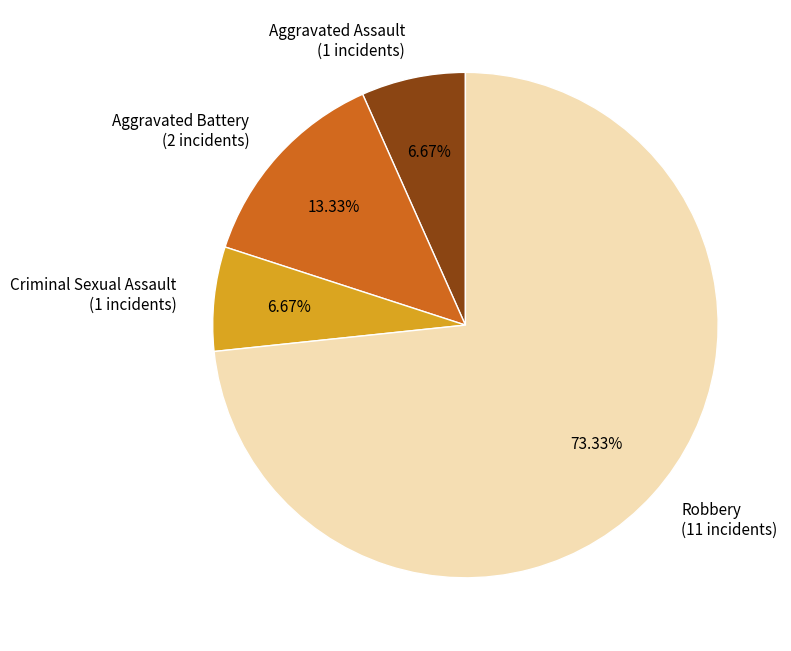

To the nearest percent, what portion does Aggravated Assault represent?

7%